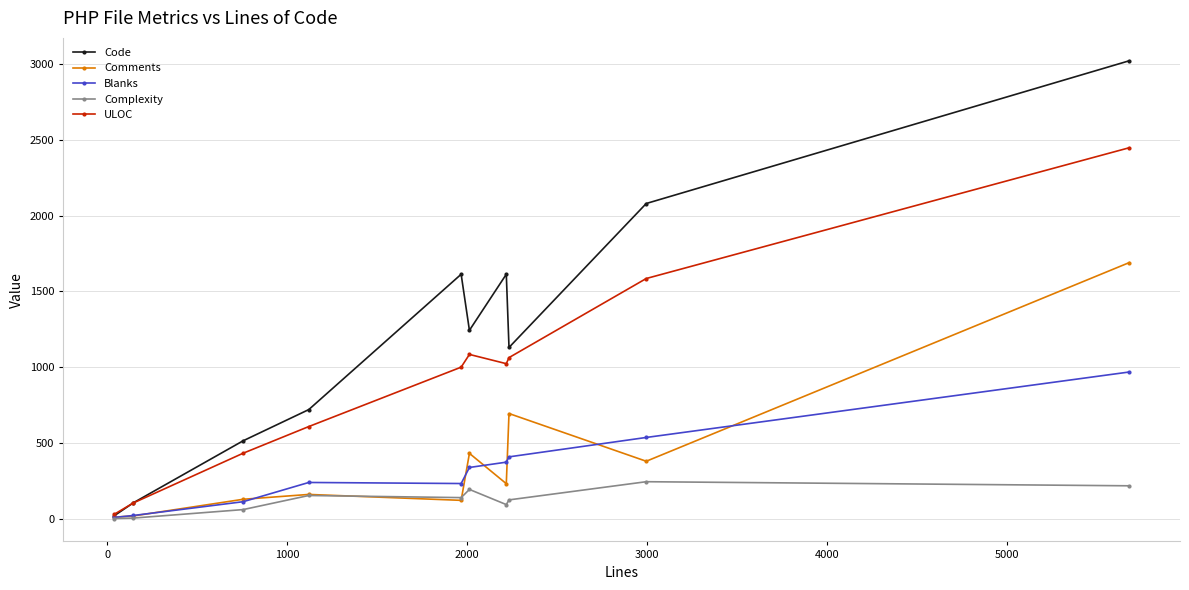

What is the highest value of the Comments series?

1690